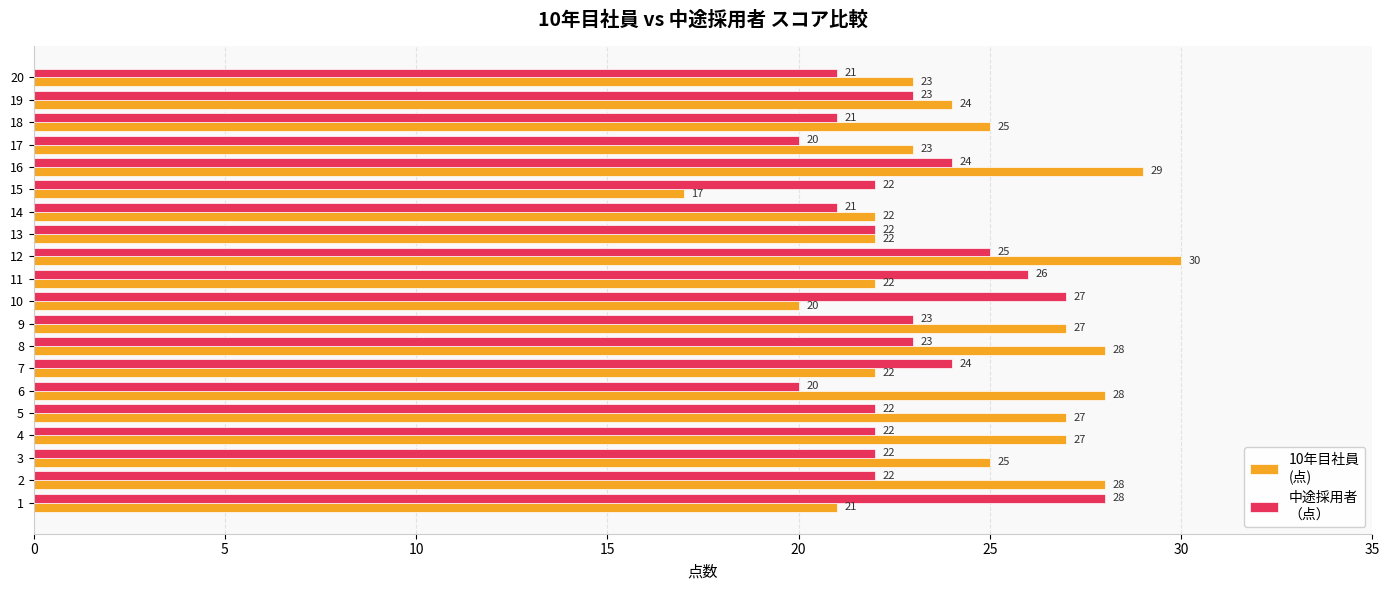

What is the difference between the highest and lowest values at 11?

4